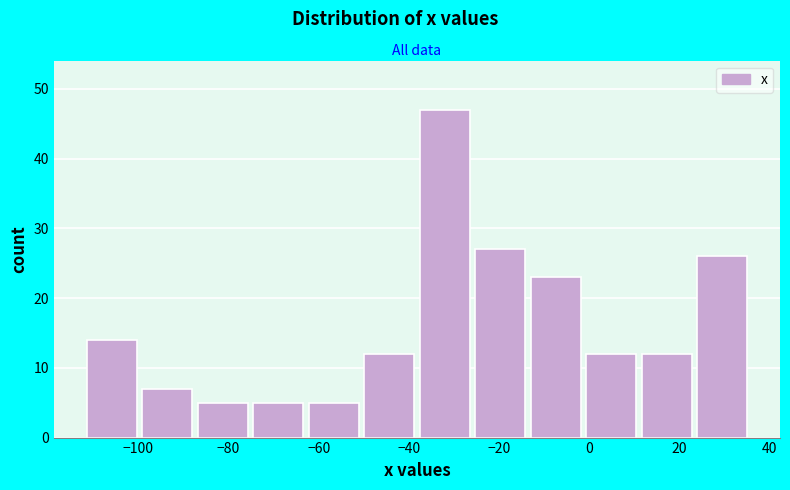

Over which range of the x-axis is the bar tallest?

-38 to -26